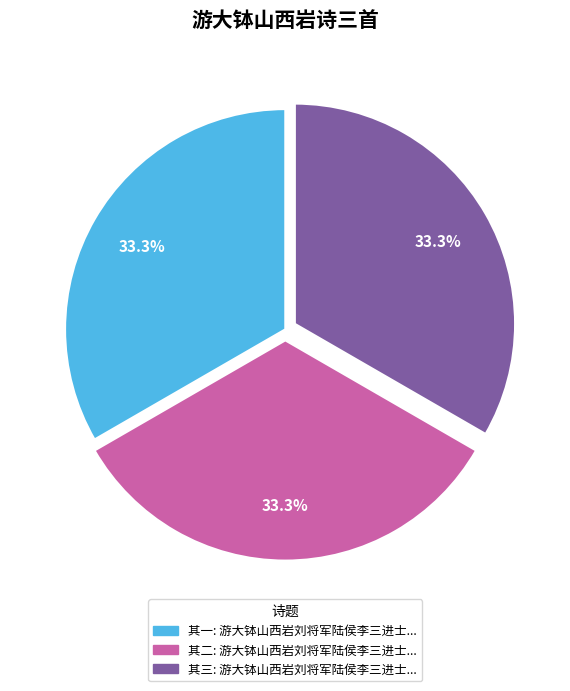

Is there a majority slice in this chart?

No